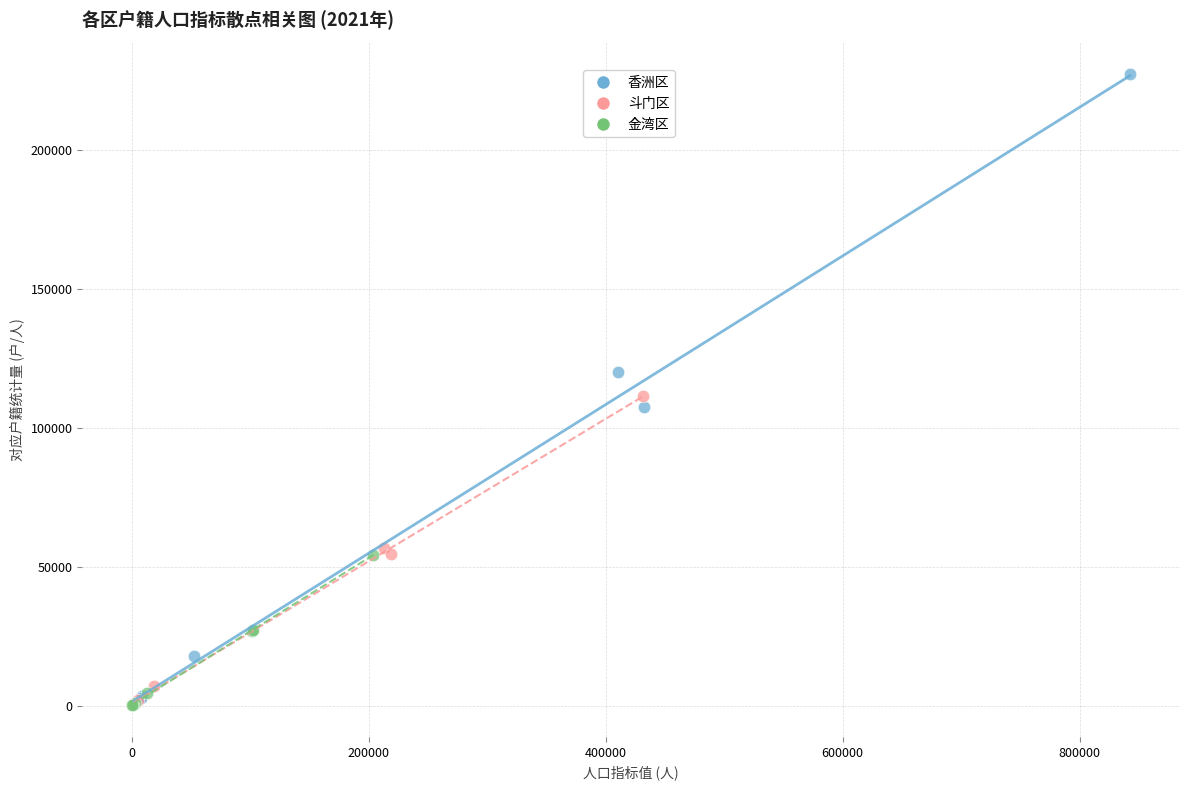

Which series has the largest Y range (max minus min)?

香洲区